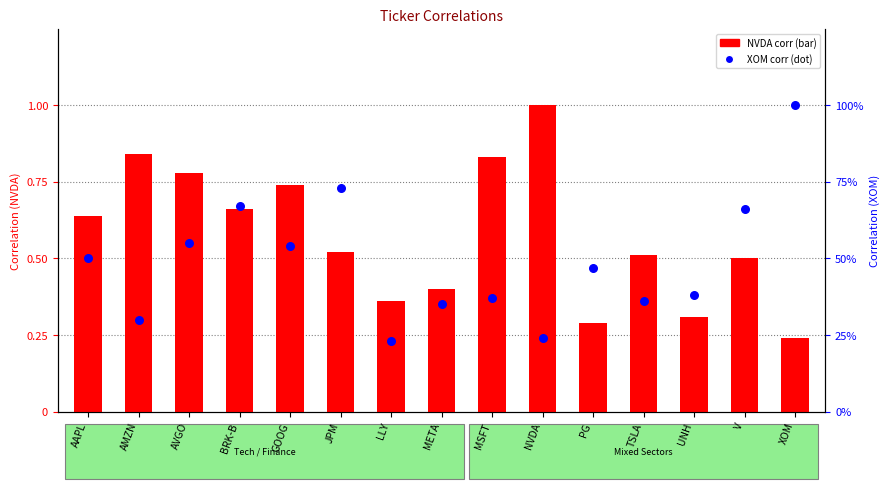

At how many categories does at least one series exceed 0?

15